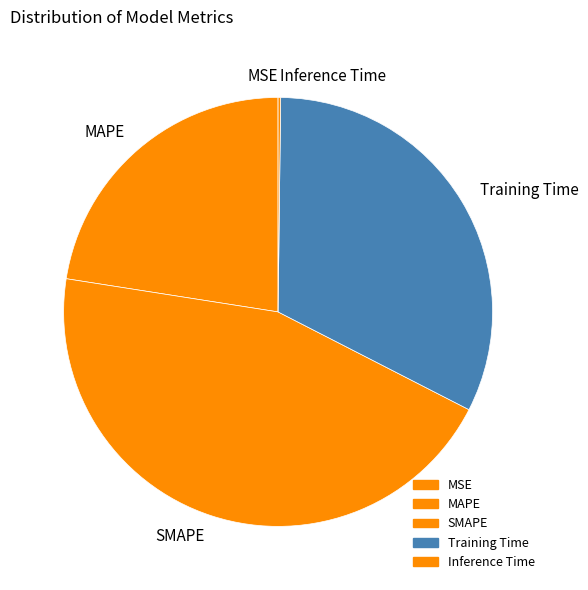

Does SMAPE account for over 50% of the chart?

No